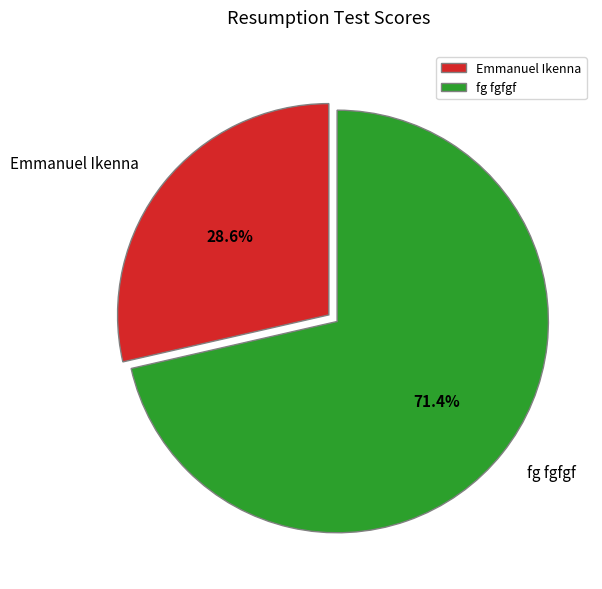

The Emmanuel Ikenna slice represents 29% of the pie. True or false?

True